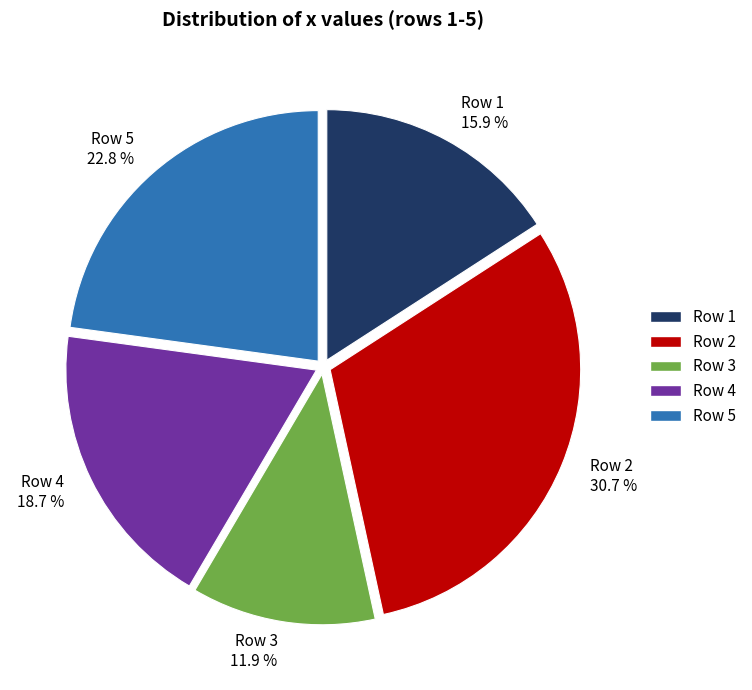

Rank the categories by value from highest to lowest.

Row 2, Row 5, Row 4, Row 1, Row 3